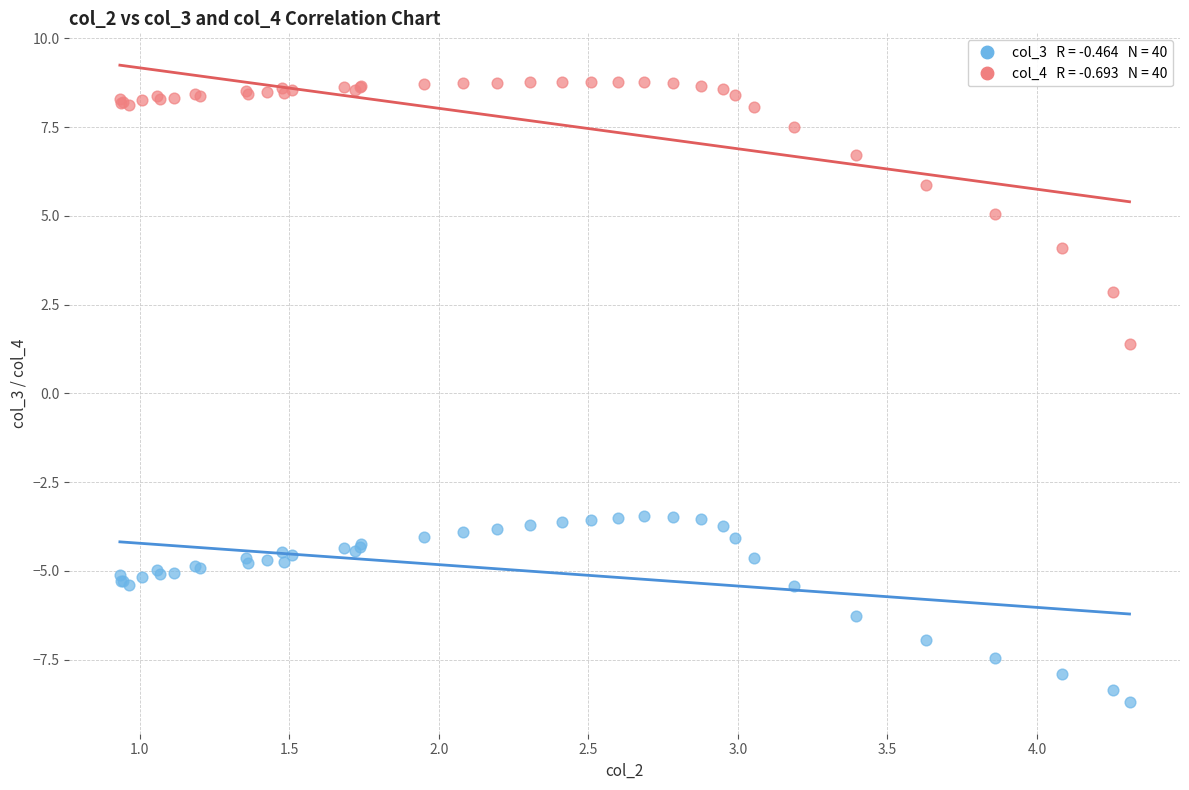

Across all series, what Y value is closest to 0?

1.4